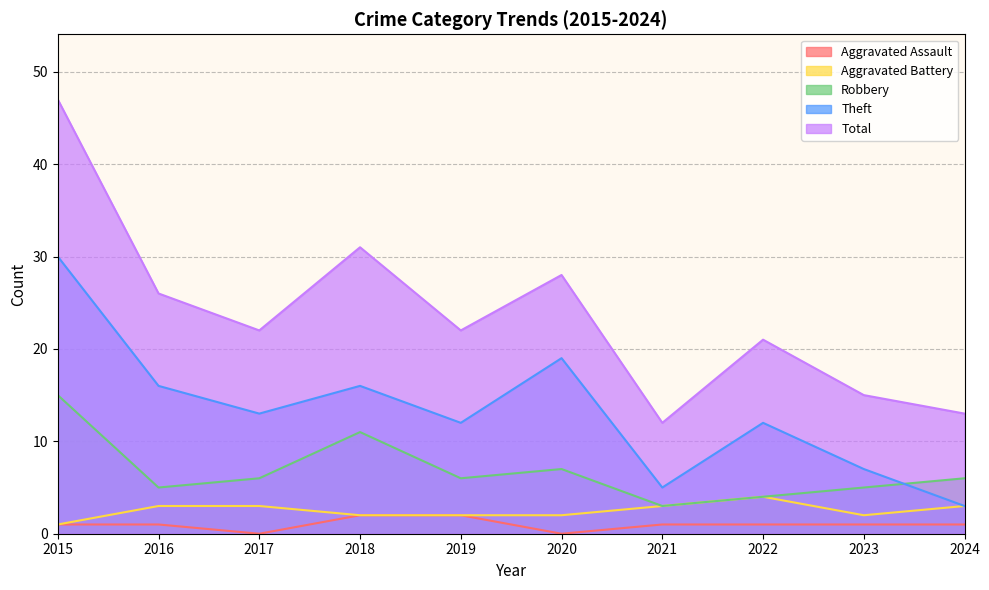

The Aggravated Battery series shows 2 at 2023. True or false?

True